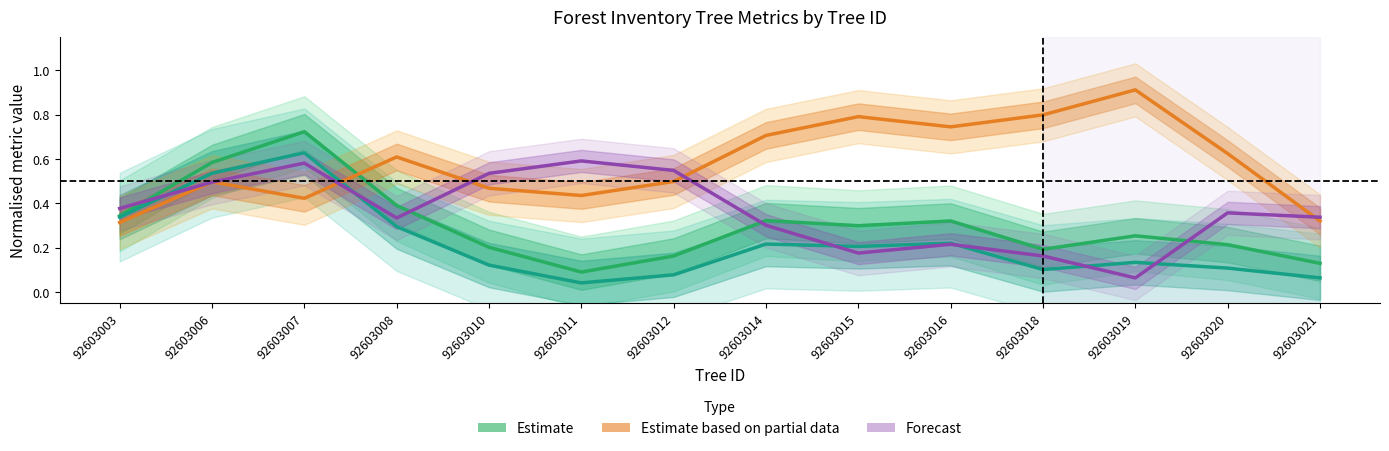

What is the value of the dbh (Estimate) point at the 1st from the left?

0.3